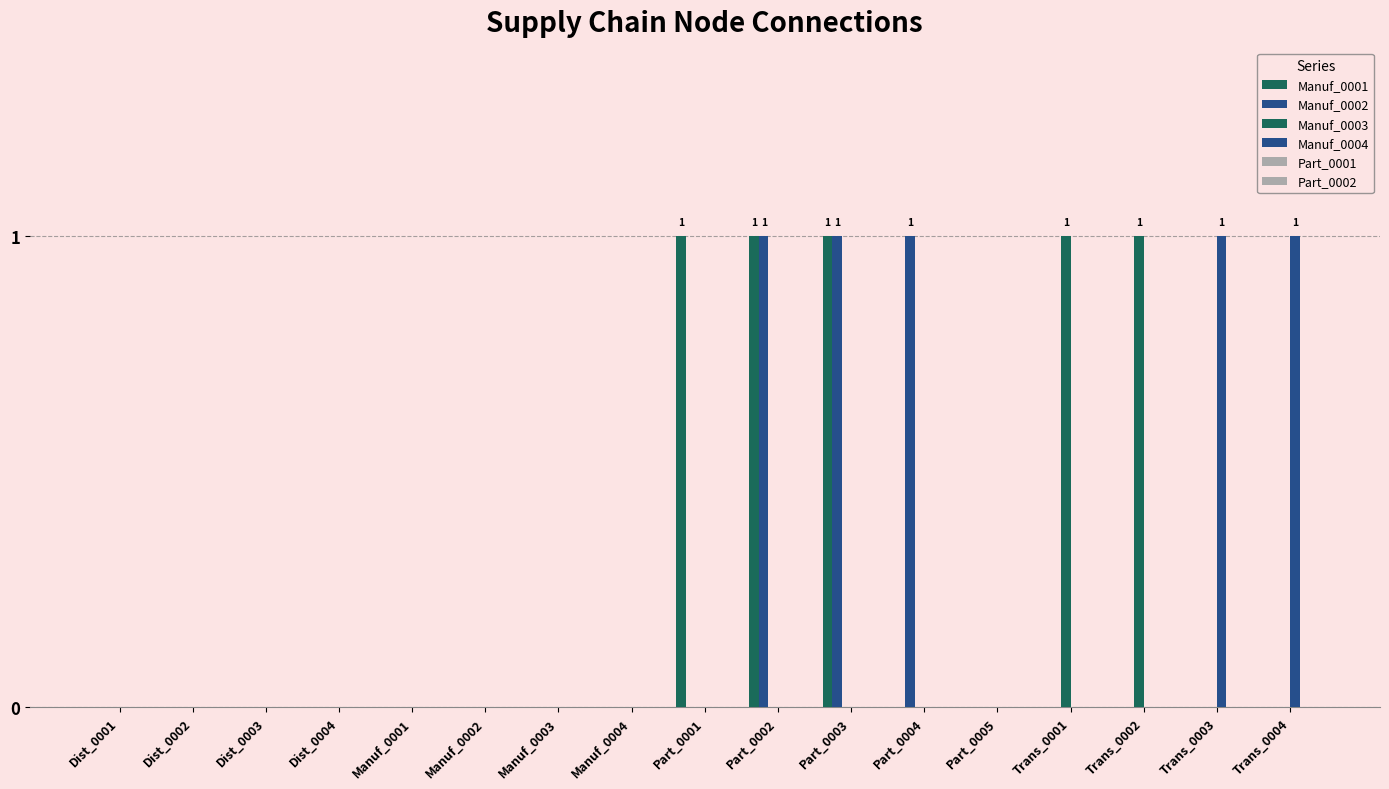

Are the bars grouped side by side (vs. stacked)?

Yes